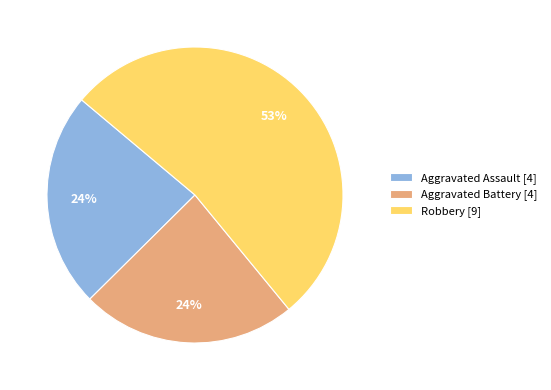

Which slice is the largest?

Robbery [9]